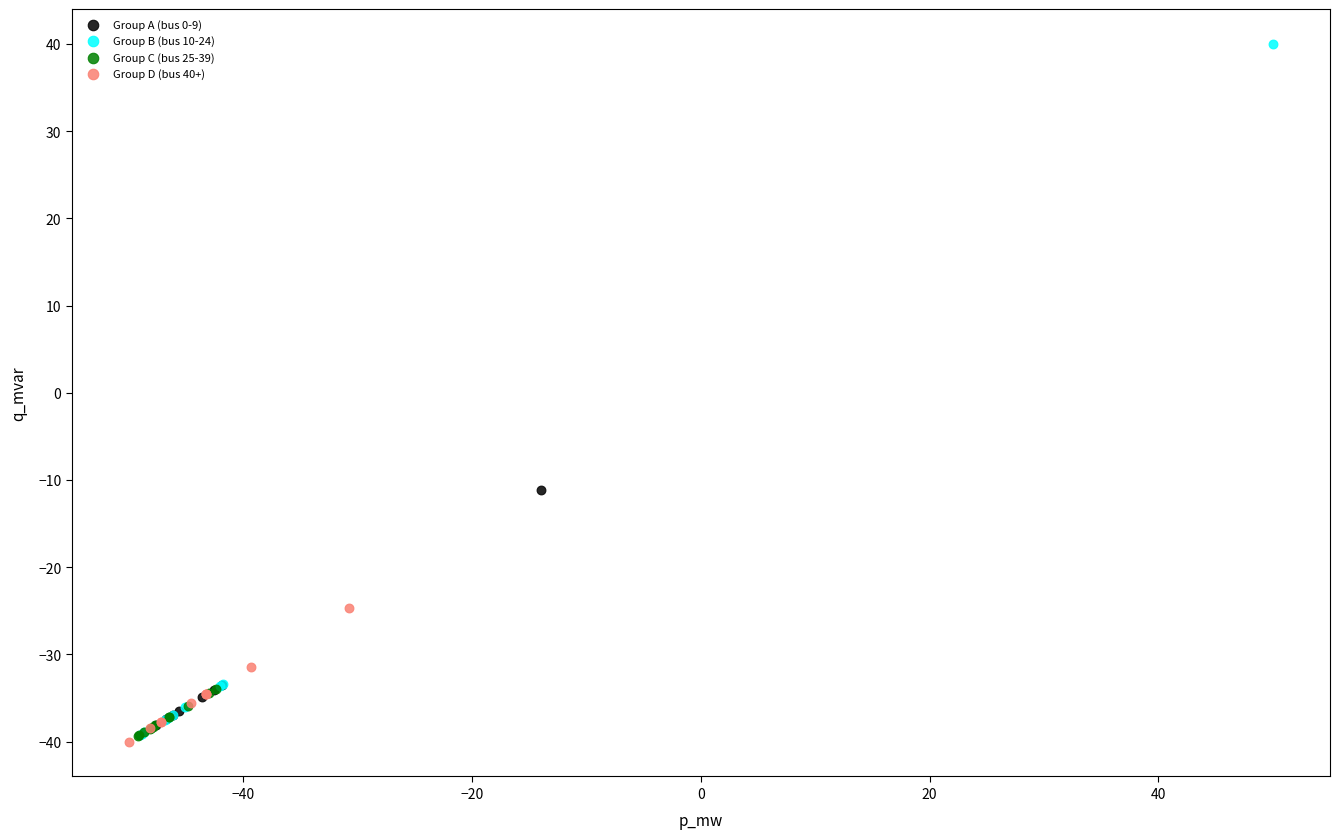

Which series reaches the maximum Y coordinate?

Group B (bus 10-24)